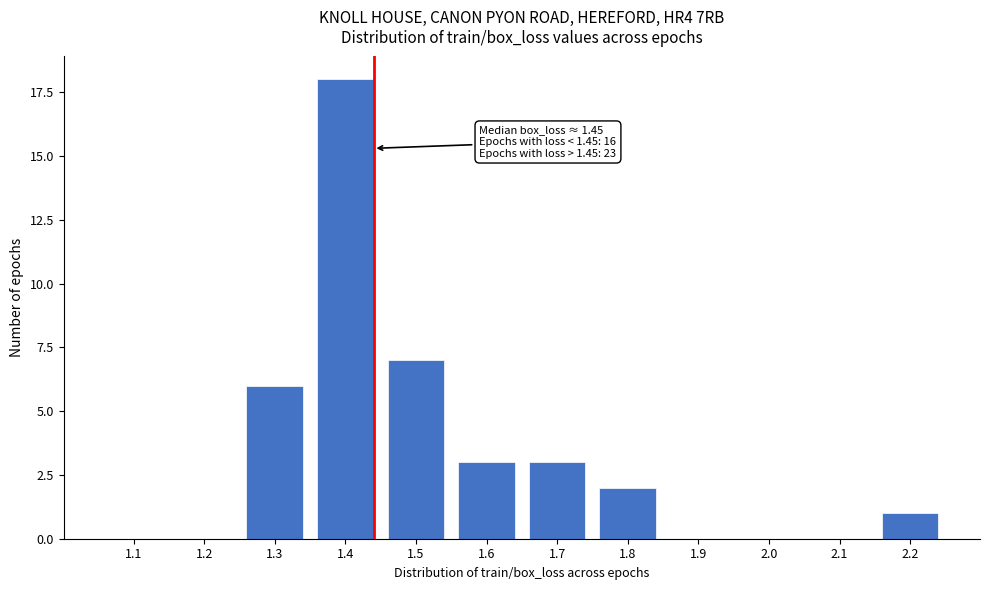

Reading left to right, extract all data points from this chart.

1.1=0	1.2=0	1.3=6	1.4=18	1.5=7	1.6=3	1.7=3	1.8=2	1.9=0	2.0=0	2.1=0	2.2=1